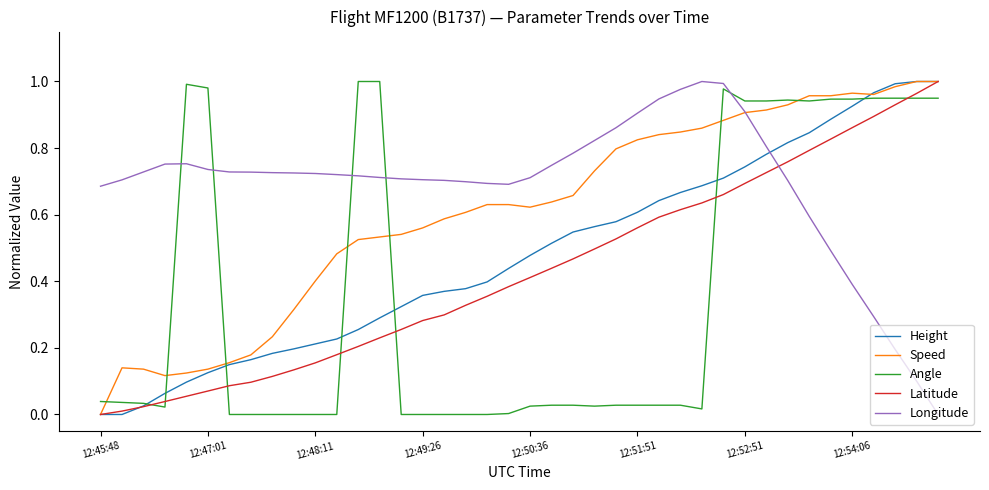

How many values in the Latitude series exceed 0?

39